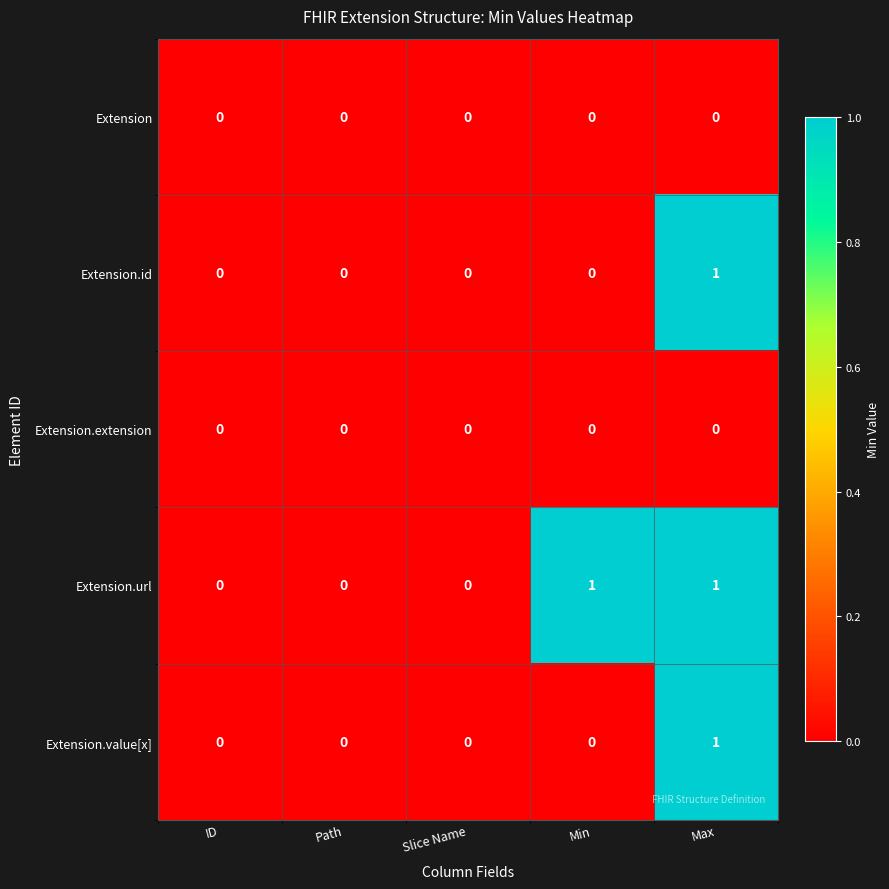

Count the number of data series in this chart.

5